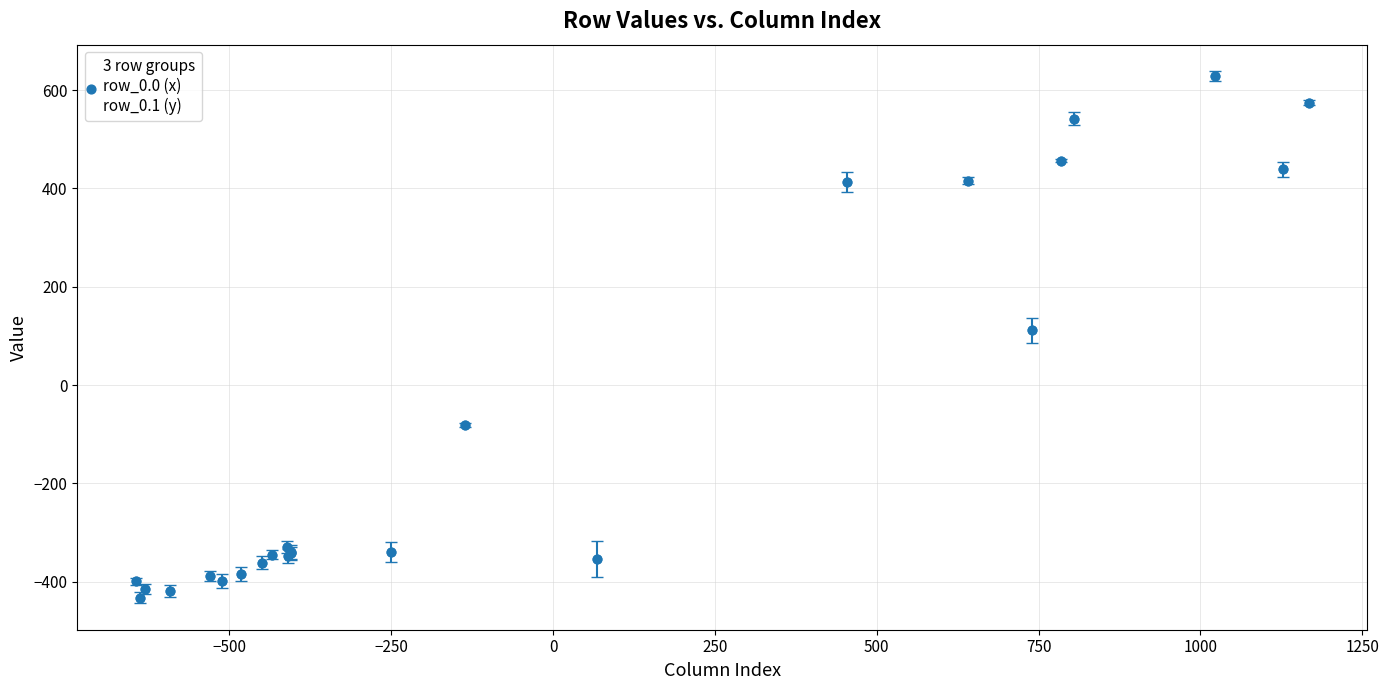

What Y value in the scatter plot is closest to 97?

111.1